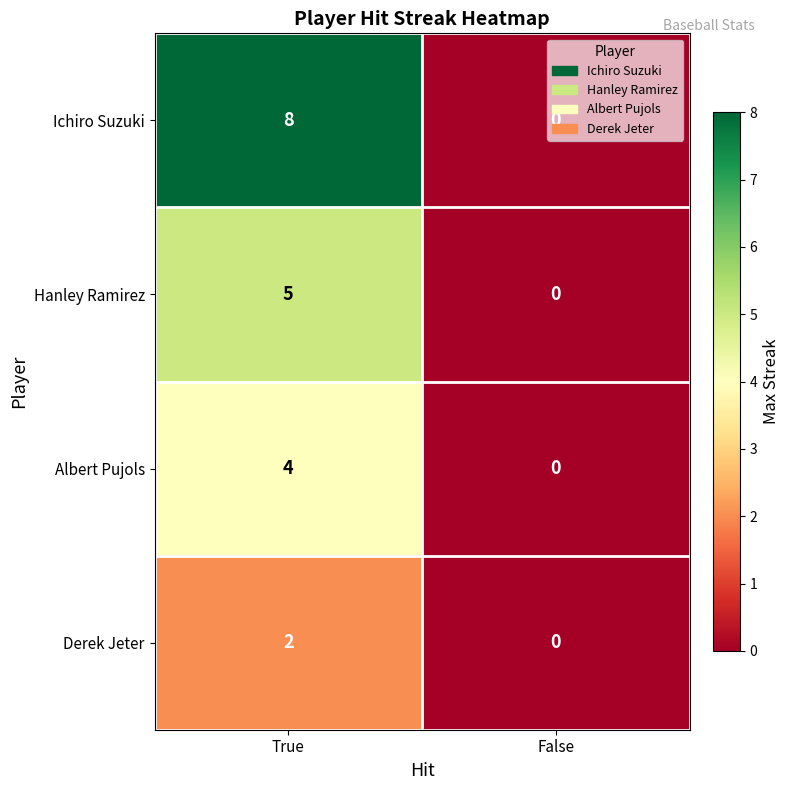

Where is Hanley Ramirez nearest to the value 2?

False